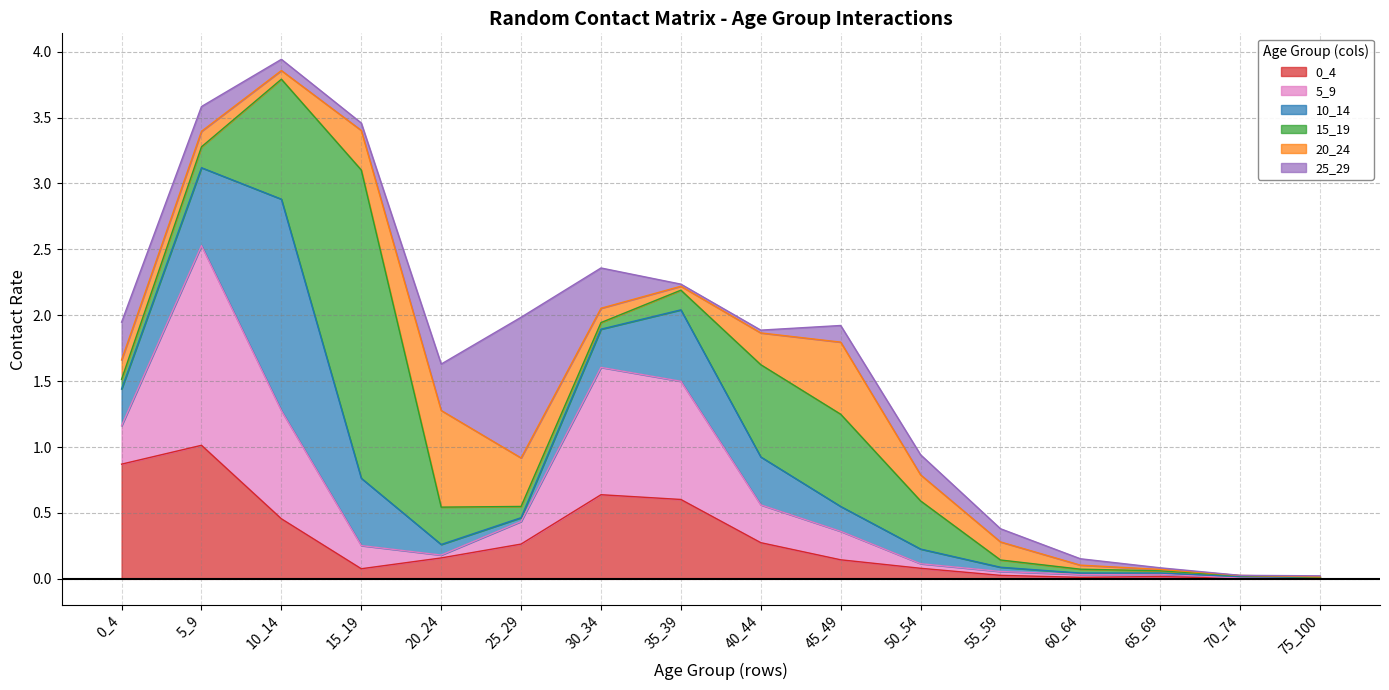

What is the sum of all 20_24 values?

3.0